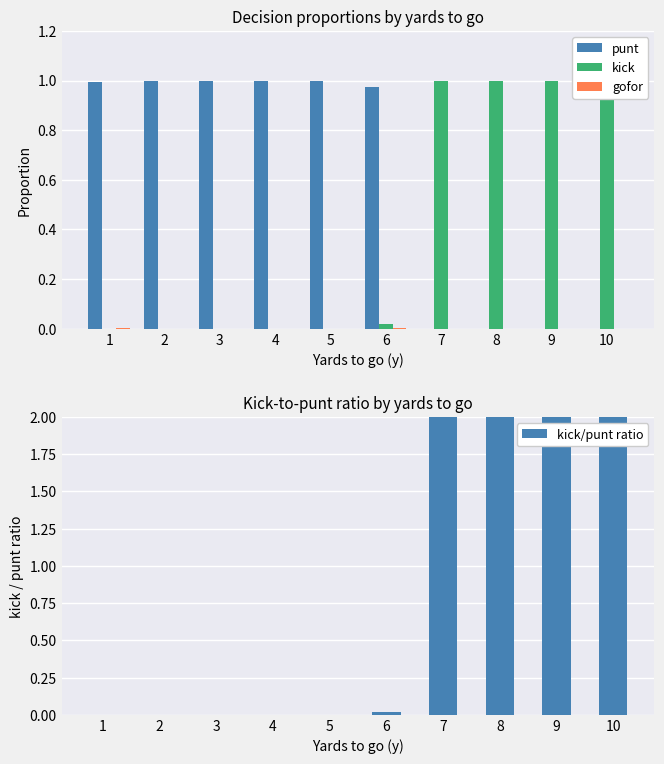

How many positive values does the kick/punt ratio series have?

5